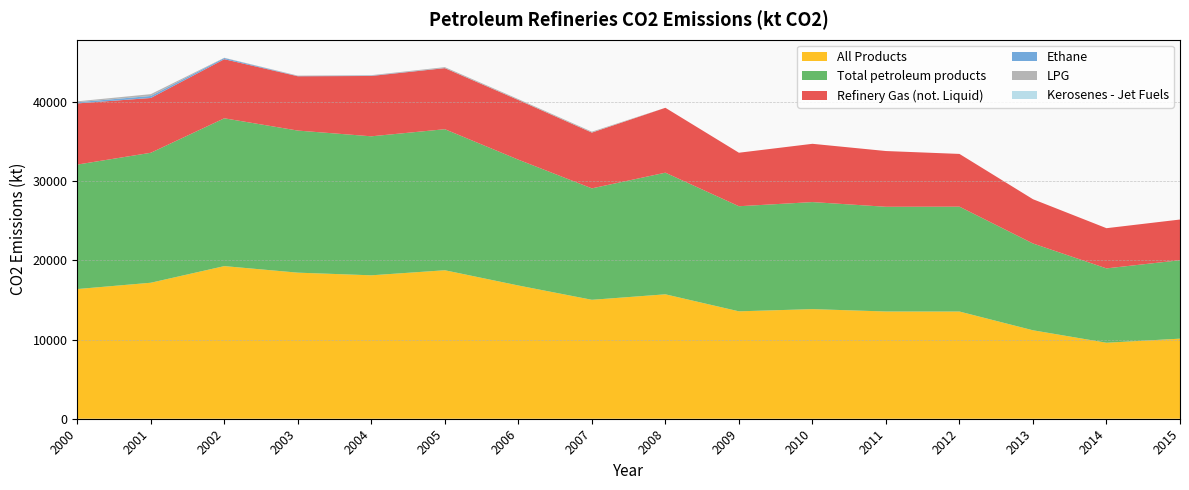

Reading right to left, list all the values displayed in this chart.

All Products: 10116.3	9599.9	11174.1	13542.3	13547.6	13846.7	13567.9	15717.5	15024.1	16832.1	18757.2	18118.6	18453.3	19281.4	17179.5	16384.3
Total petroleum products: 9907.3	9392.6	10964.9	13248.0	13228.3	13522.3	13276.9	15365.9	14077.8	15894.0	17818.8	17559.6	17949.3	18672.6	16418.0	15722.5
Refinery Gas (not. Liquid): 5140.8	5077.9	5590.6	6662.2	7041.3	7361.2	6758.3	8197.1	7045.2	7535.8	7712.5	7621.3	6860.0	7464.4	6922.7	7726.7
Ethane: 0.0	0.0	0.0	0.0	0.0	0.0	0.0	0.0	0.0	0.0	14.8	44.6	27.3	152.4	253.0	152.5
LPG: 0.0	0.0	0.0	0.0	0.0	0.0	0.0	0.0	115.7	112.5	112.8	56.3	55.2	29.1	229.3	113.2
Kerosenes - Jet Fuels: 0.0	0.0	0.0	0.0	0.0	0.0	0.0	0.0	3.0	3.0	0.0	0.0	0.0	0.0	0.0	0.0